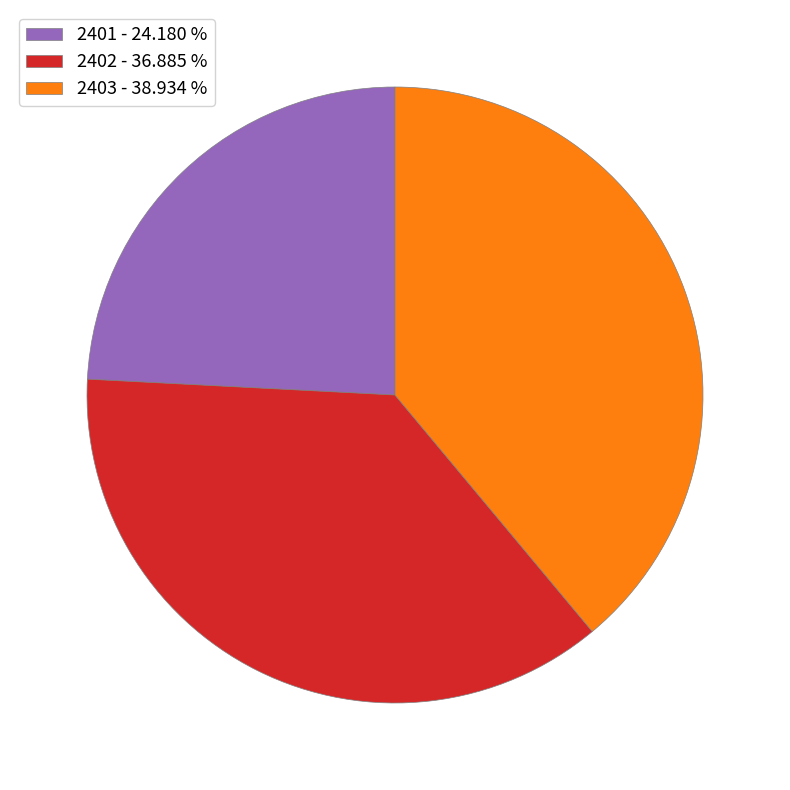

Between 2401 - 24.180 % and 2403 - 38.934 %, which is larger?

2403 - 38.934 %